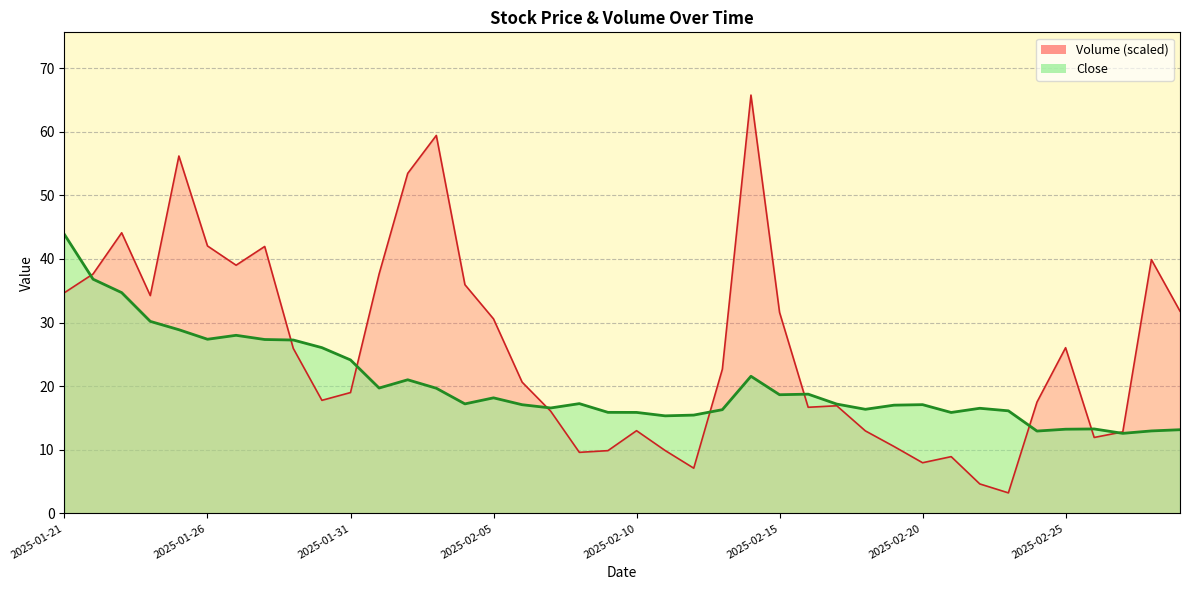

Where does the Volume series first go above 22?

2025-01-21